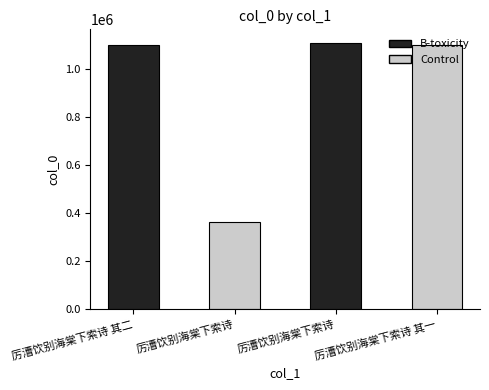

Reading left to right, transcribe all the data shown in this chart.

1098564	363548	1108235	1098563